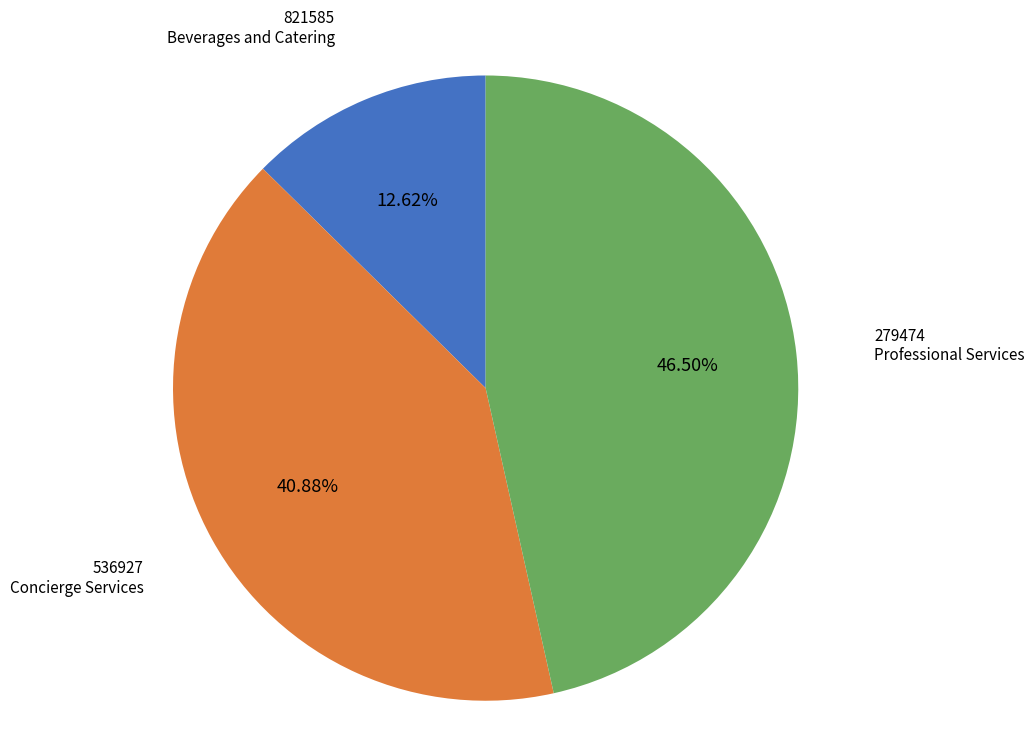

Is there any slice that represents more than half of the pie?

No